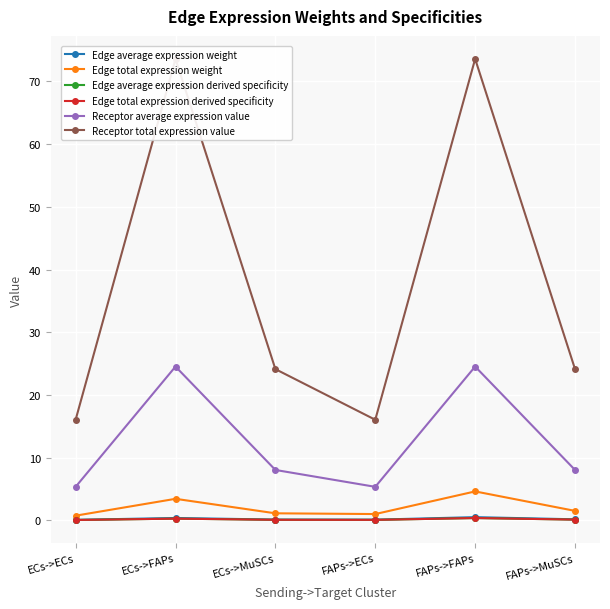

Rank the series by their maximum value, from lowest to highest.

Edge average expression derived specificity, Edge total expression derived specificity, Edge average expression weight, Edge total expression weight, Receptor average expression value, Receptor total expression value